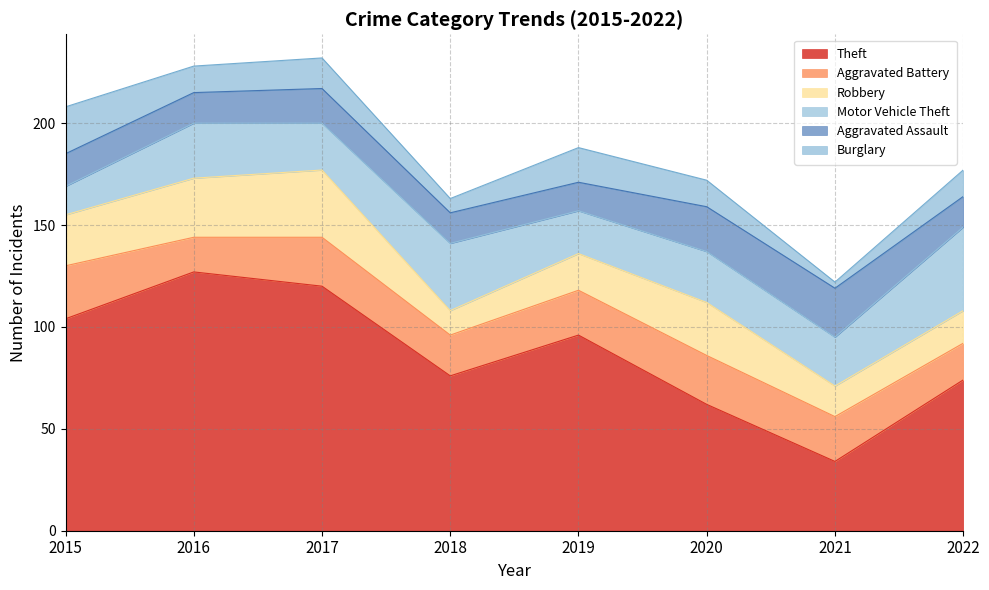

How many data points in Aggravated Assault are less than 16?

4